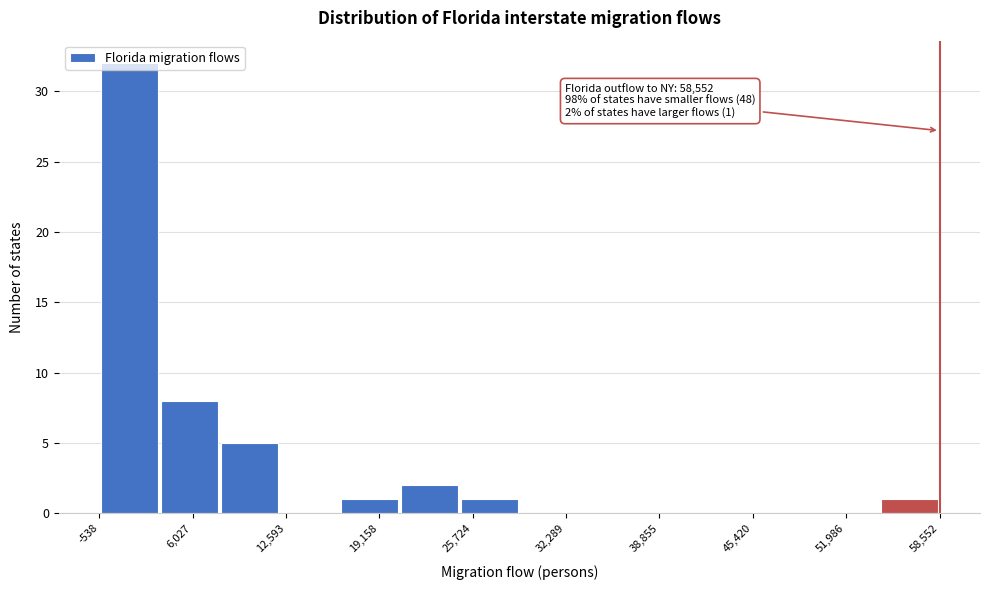

Which range on the x-axis has the tallest bar?

-1000 to 4000